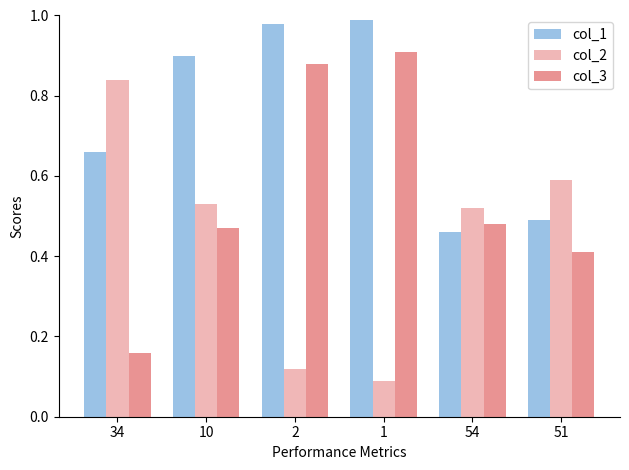

Which series changed the most between 10 and 54?

col_1